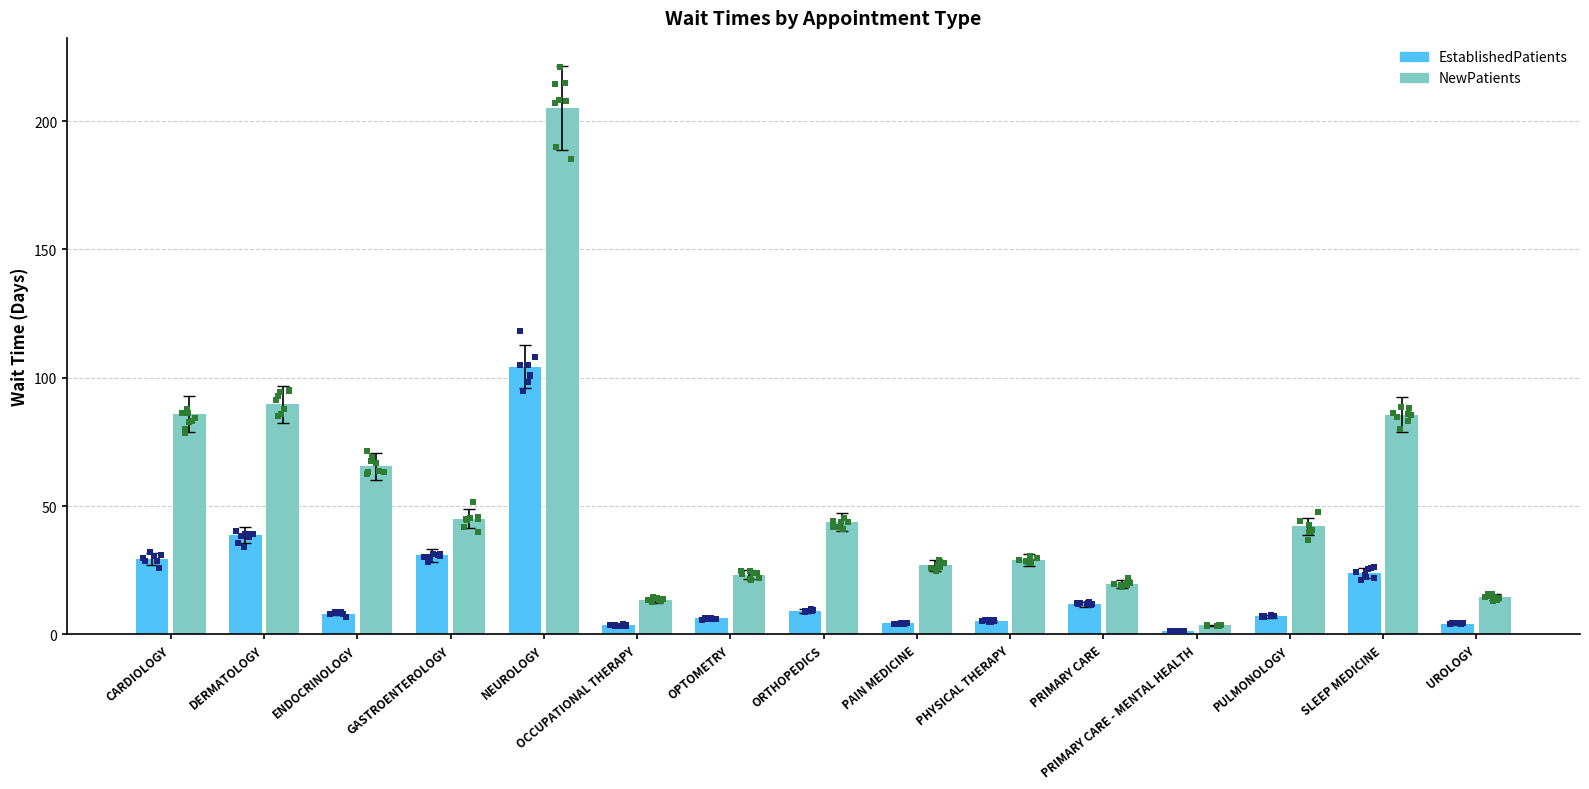

What are all the series names shown in the legend?

EstablishedPatients, NewPatients